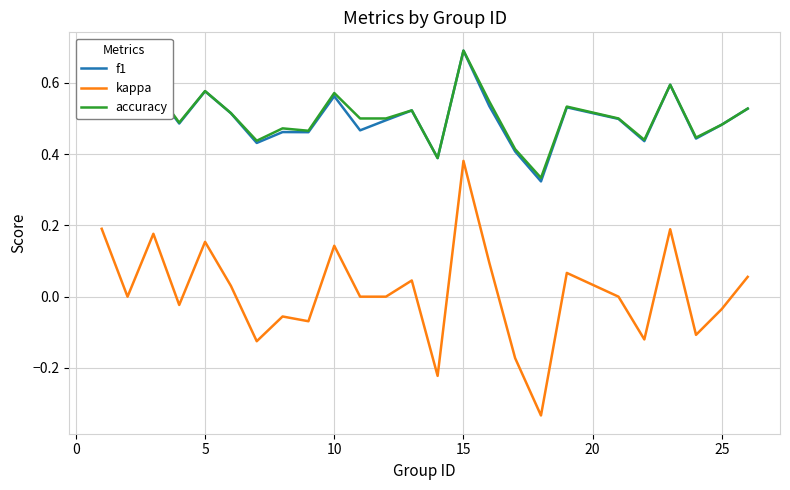

What is the maximum value for f1?

0.7